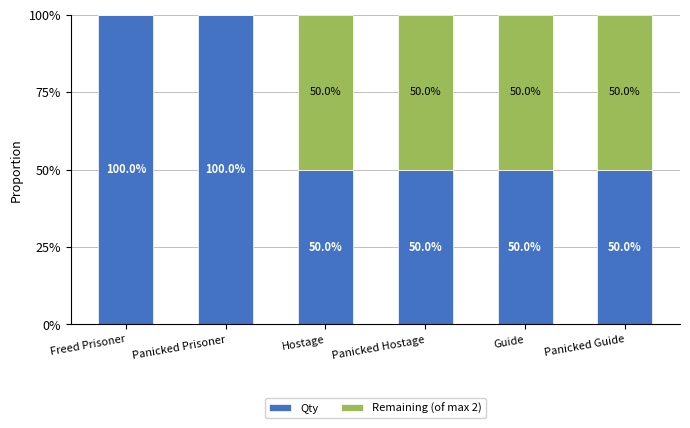

What are all the series names shown in the legend?

Qty, Remaining (of max 2)